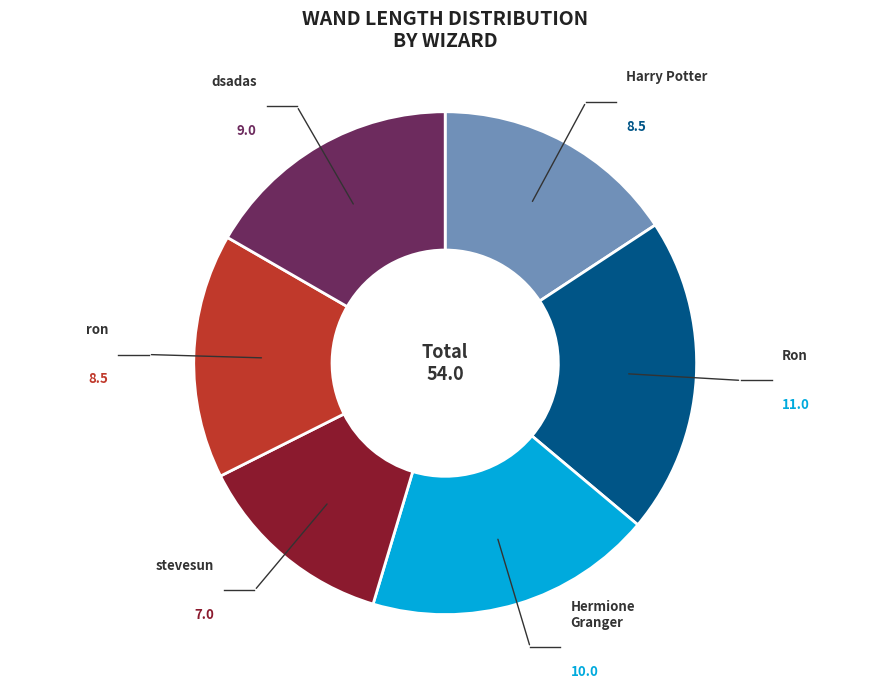

Is there any slice that represents more than half of the pie?

No